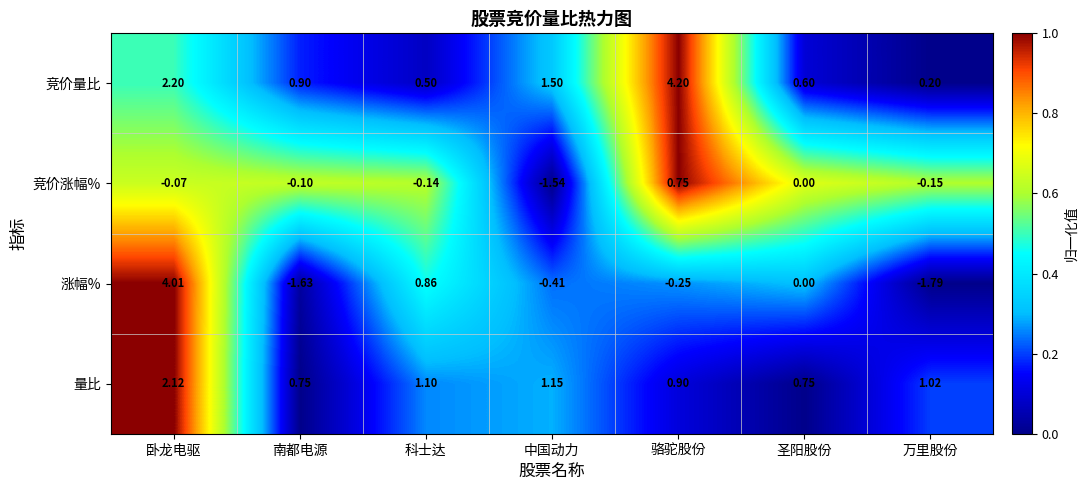

Where is 涨幅% nearest to the value 1?

科士达